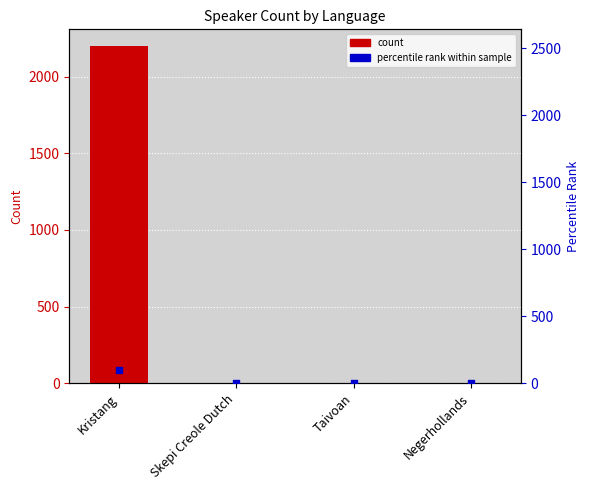

At how many categories does at least one series exceed 1542?

1